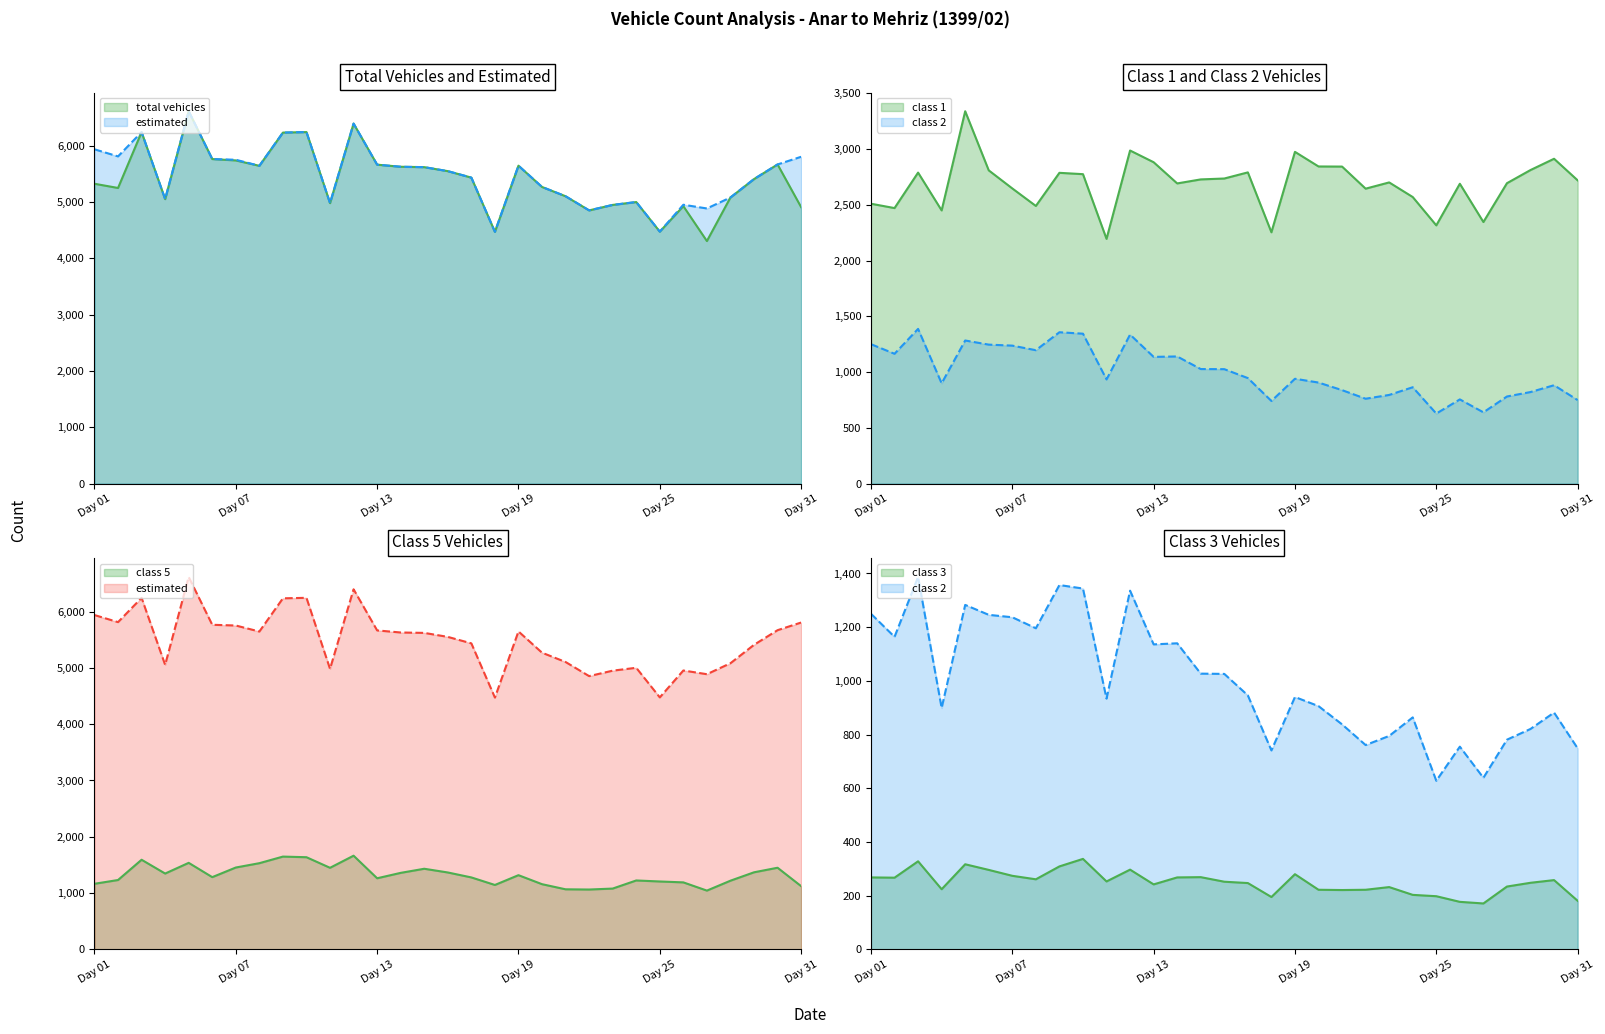

How many values in the class3 series exceed 252?

15